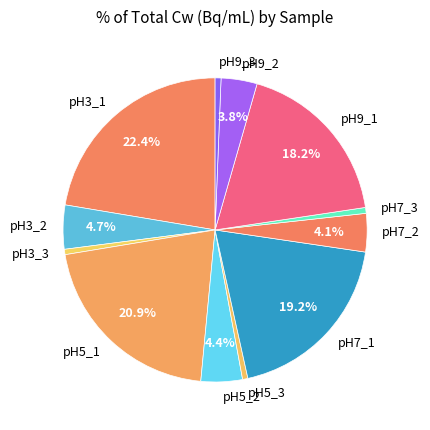

What percentage is the pH7_2 slice, to the nearest percent?

4%